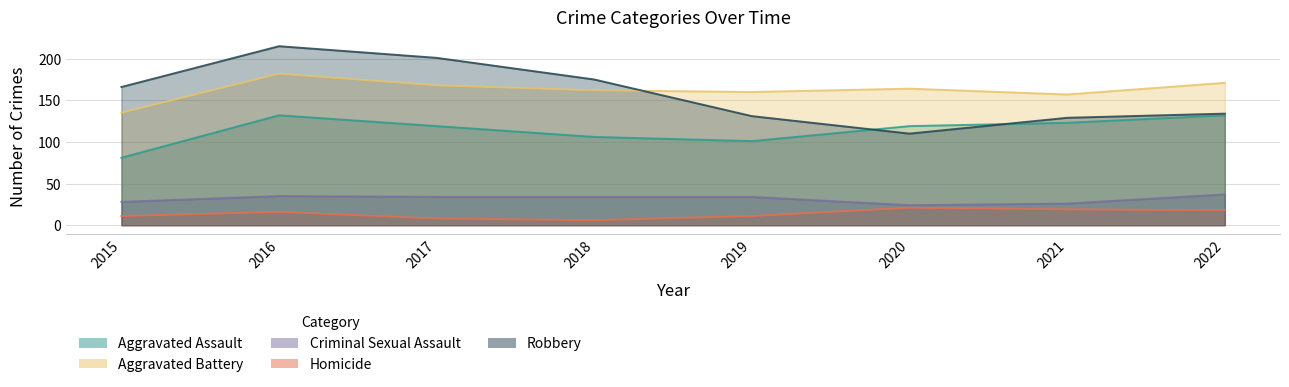

What is the lowest value of the Aggravated Assault series?

81